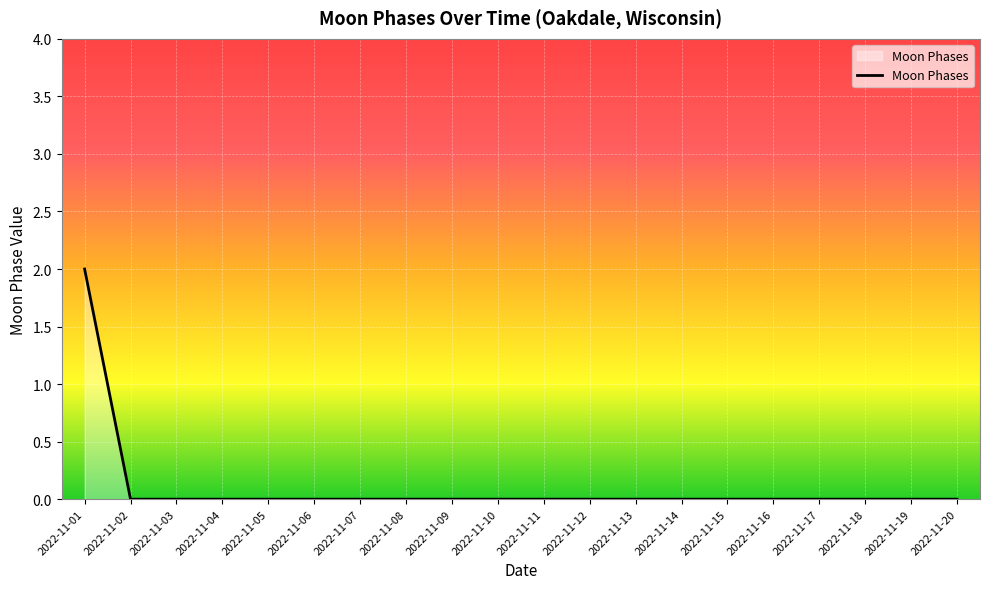

At which category does the chart reach its peak across all series?

2022-11-01